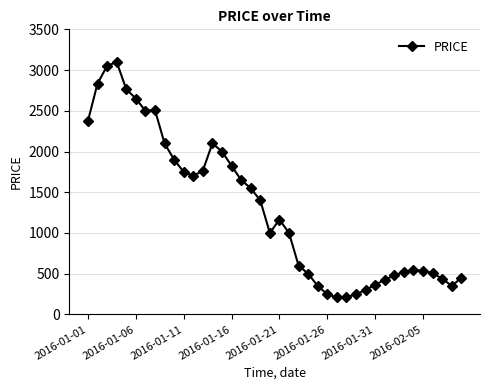

What is the smallest value displayed?

208.0